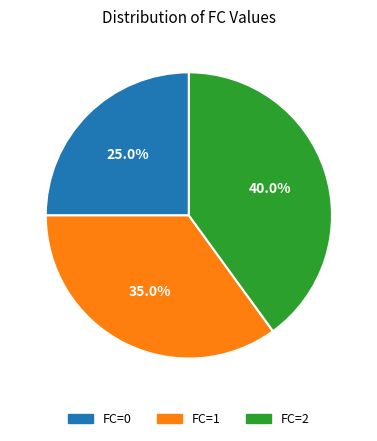

What percentage is the FC=0 slice, to the nearest percent?

25%